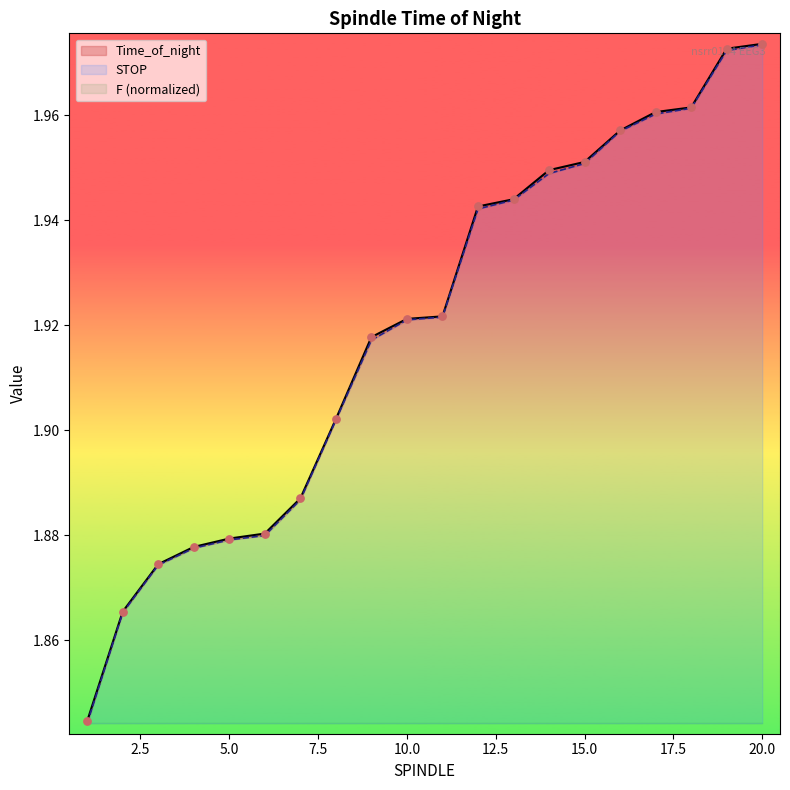

At which category is the sum across all series the highest?

20